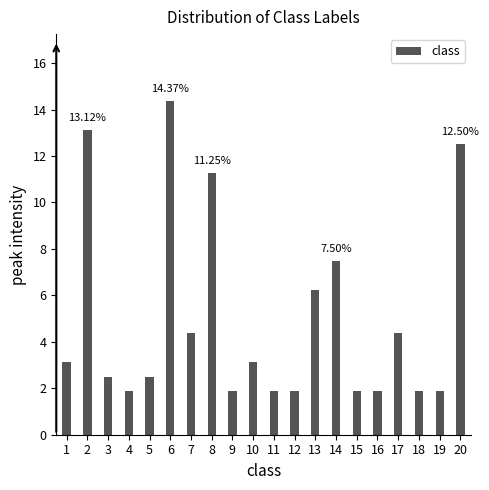

Which has a higher value, 6 or 7?

6